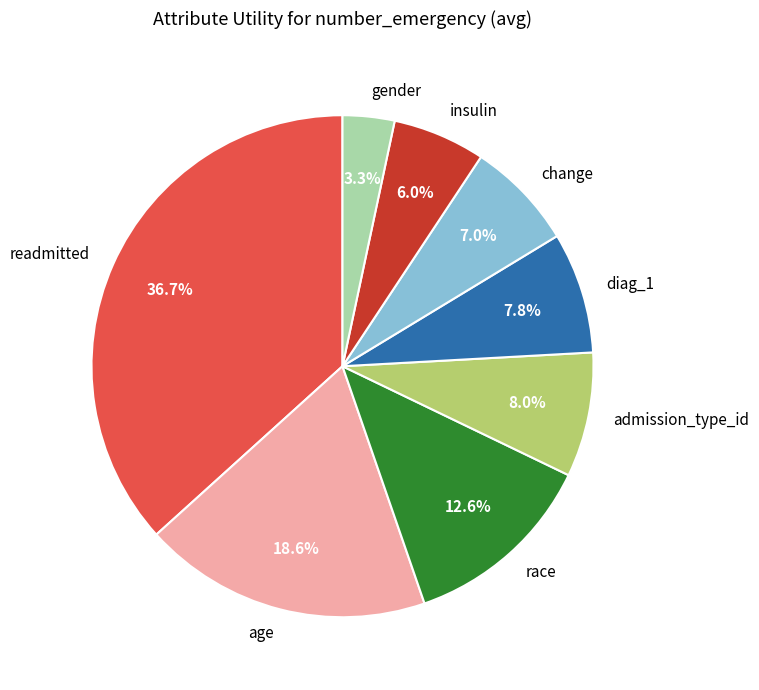

What percentage is NOT represented by gender?

96.7%